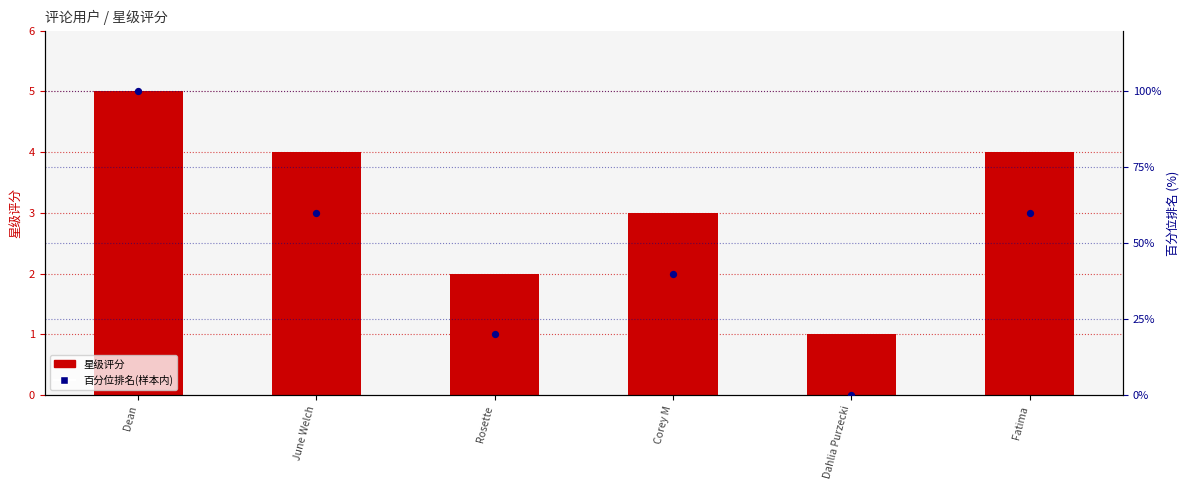

At how many categories does at least one series exceed 97?

1